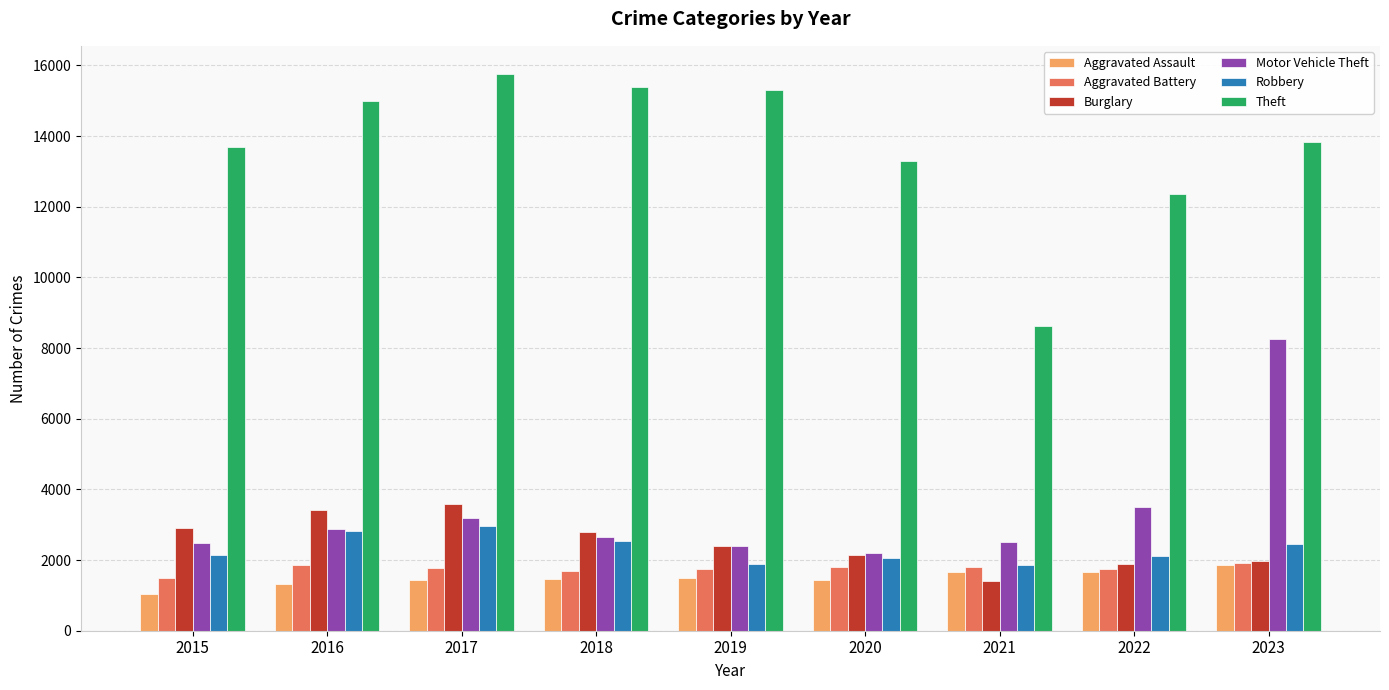

What is the minimum value shown in the chart?

1040